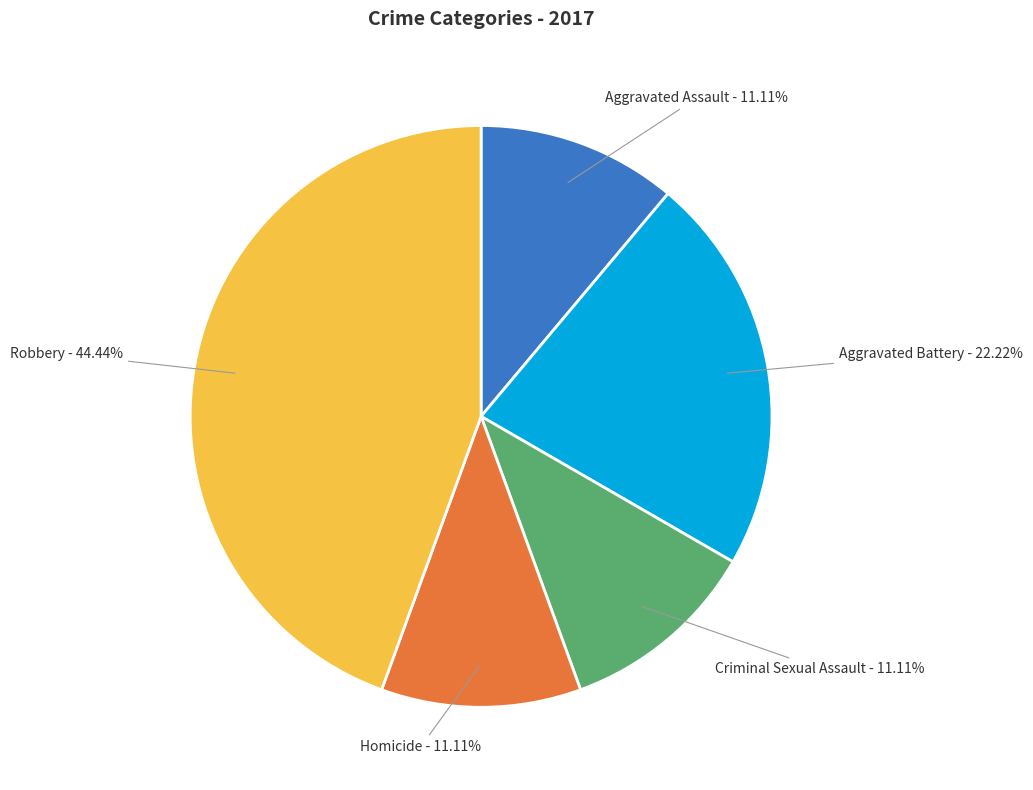

Is the sum of Robbery and Homicide greater than half?

Yes